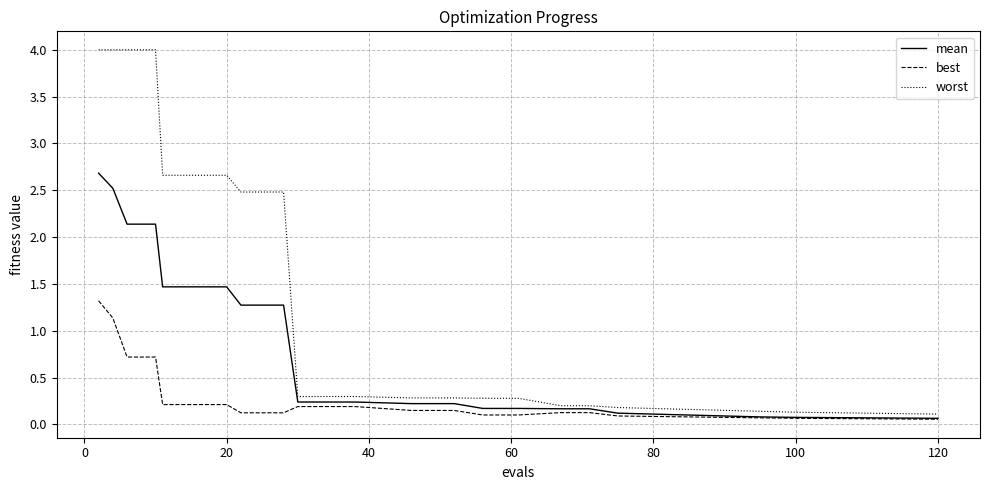

At how many categories does at least one series exceed 2?

15